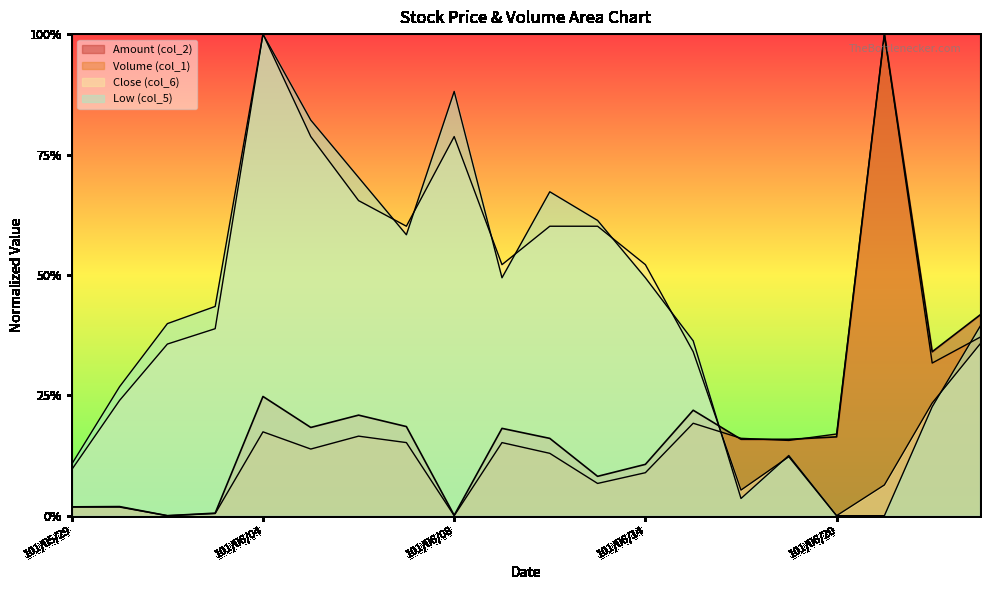

Rank the series by their maximum value, from lowest to highest.

Volume (col_1), Amount (col_2), Low (col_5), Close (col_6)